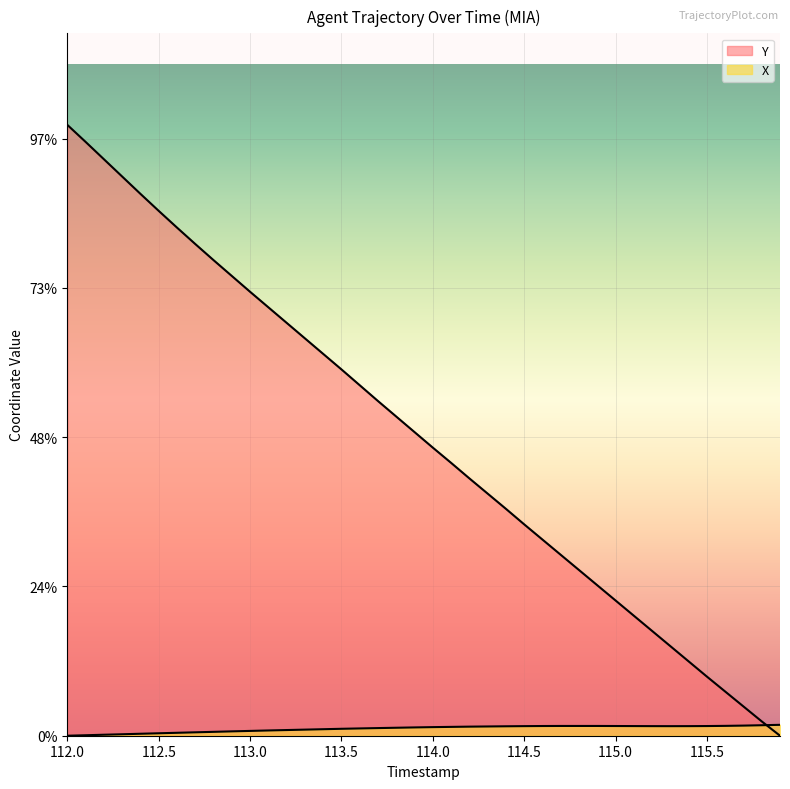

Is the value of X at 34 greater than the value of Y at 114.0?

No